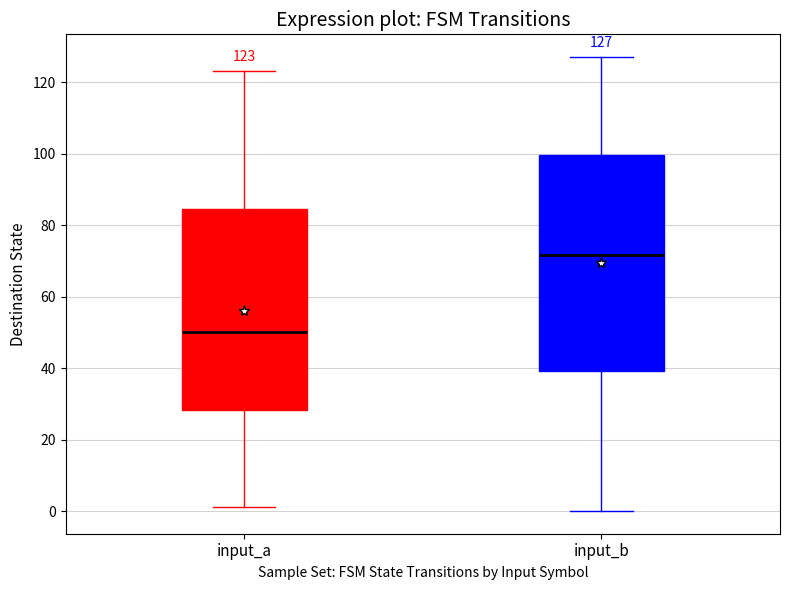

Comparing the boxes themselves (not the whiskers), which one is the tallest?

input_b